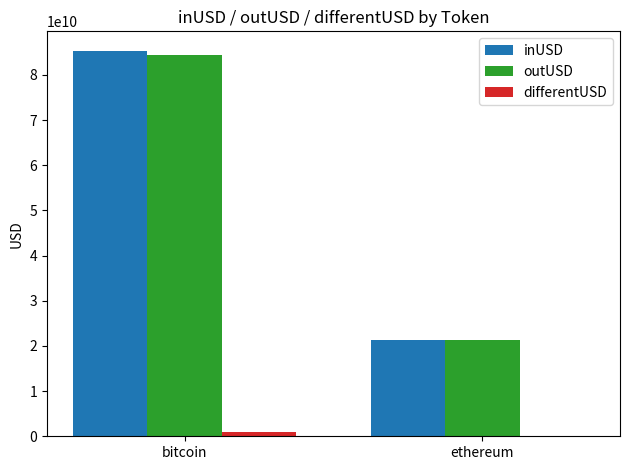

What is the spread (max minus min) of values at ethereum?

21282093378.6